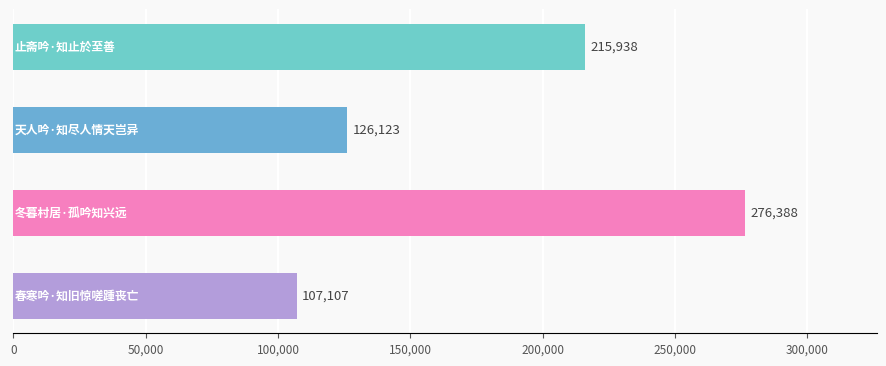

Reading bottom to top, list all the values displayed in this chart.

107107	276388	126123	215938